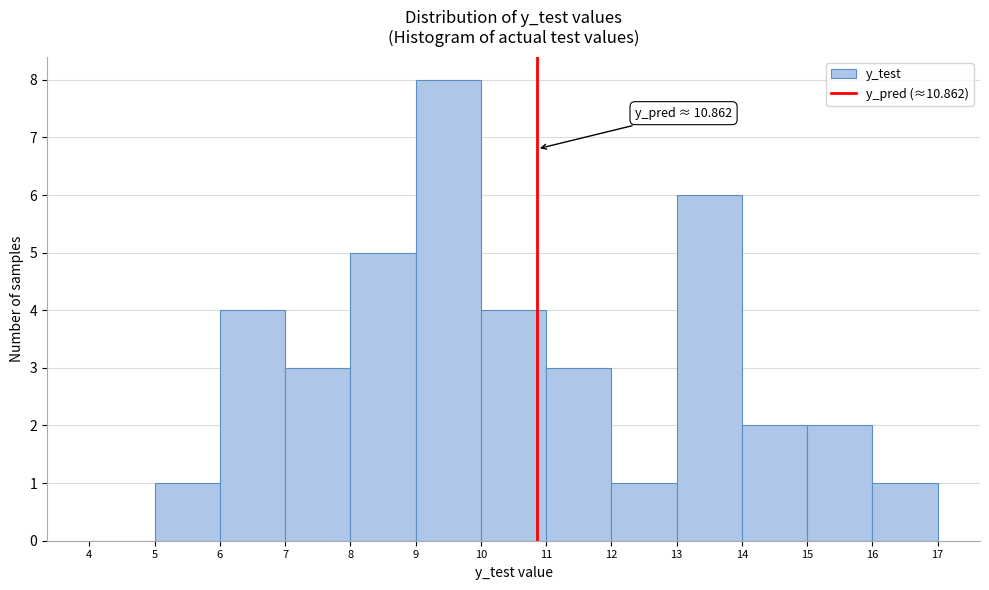

Which range on the x-axis has the tallest bar?

9 to 10